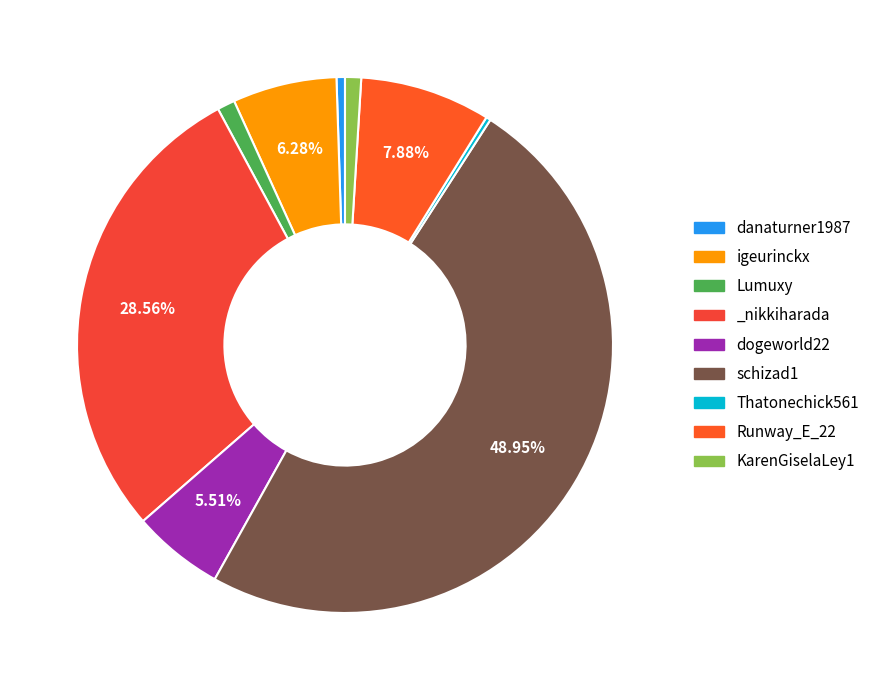

How many segments does this pie chart have?

9